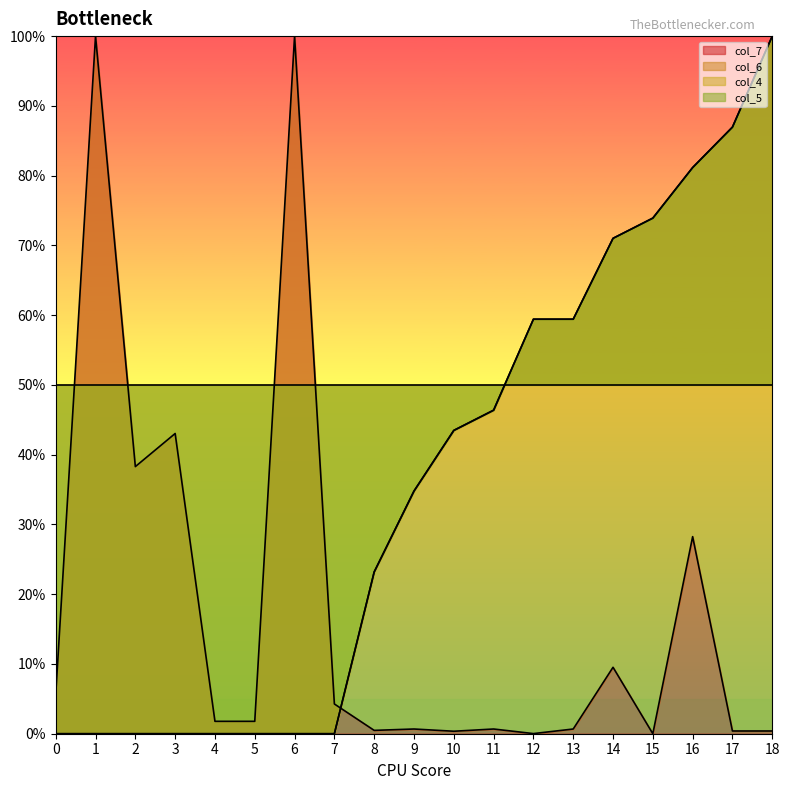

What is the sum of all col_6 (col_6) values?

679.7